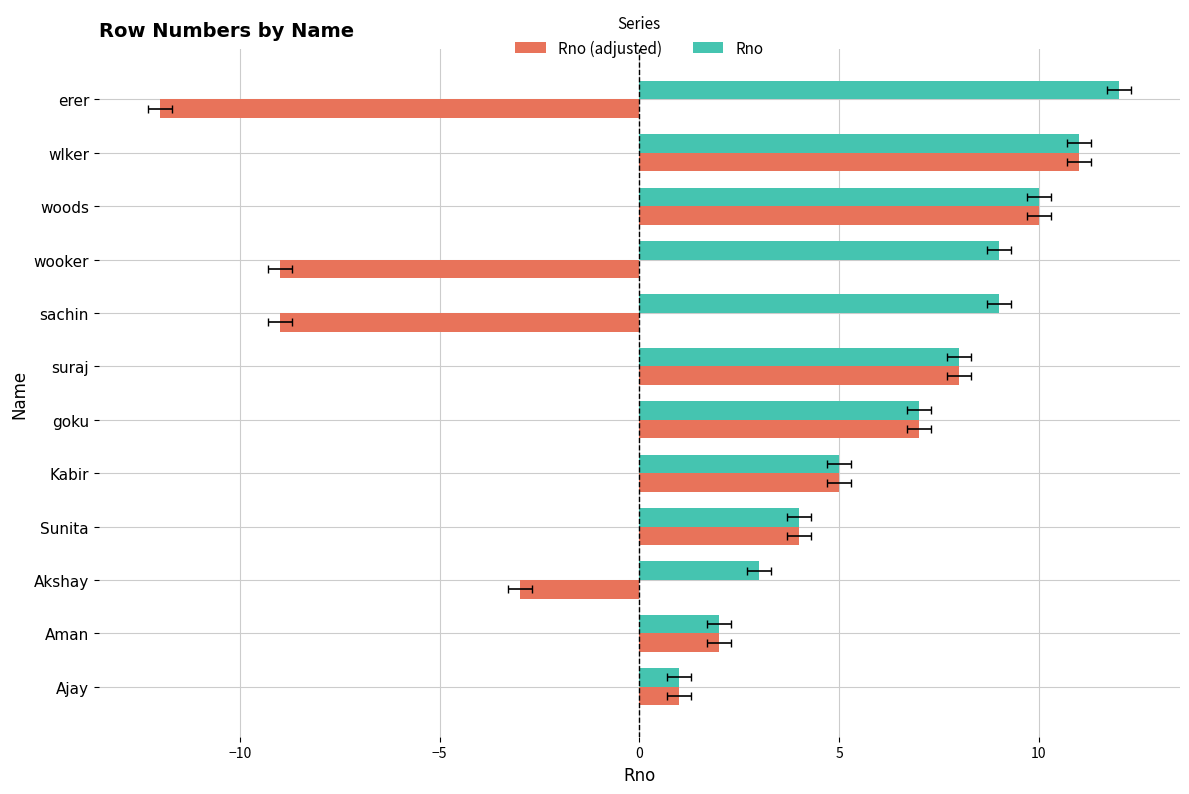

Is it true that Rno equals 5 at Kabir?

True